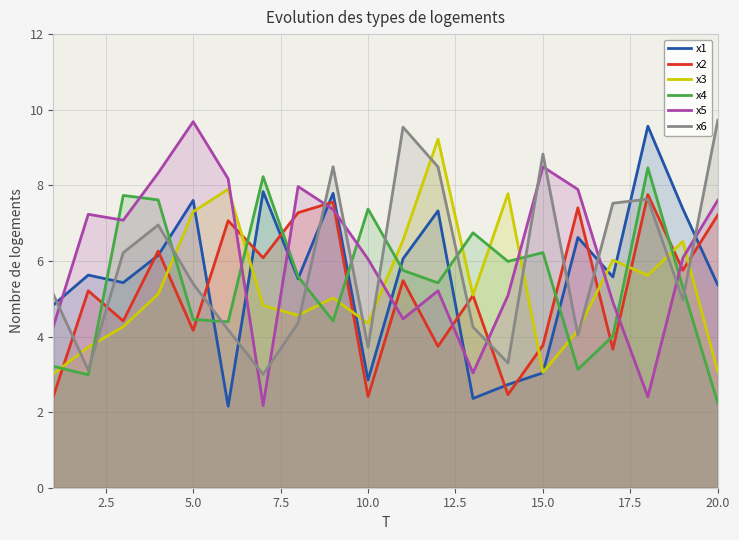

Reading left to right, what are all the values shown in this chart?

x1: 4.8	5.6	5.4	6.1	7.6	2.2	7.8	5.5	7.8	2.9	6.1	7.3	2.4	2.7	3.0	6.6	5.6	9.6	7.4	5.4
x2: 2.4	5.2	4.4	6.3	4.2	7.1	6.1	7.3	7.6	2.4	5.5	3.7	5.1	2.5	3.8	7.4	3.7	7.8	5.8	7.2
x3: 3.0	3.7	4.3	5.1	7.3	7.9	4.8	4.6	5.0	4.3	6.5	9.2	5.1	7.8	3.0	4.2	6.0	5.6	6.5	3.1
x4: 3.2	3.0	7.7	7.6	4.5	4.4	8.2	5.6	4.4	7.4	5.7	5.4	6.7	6.0	6.2	3.1	4.0	8.5	5.3	2.2
x5: 4.3	7.2	7.1	8.3	9.7	8.2	2.2	8.0	7.4	6.0	4.5	5.2	3.0	5.1	8.5	7.9	4.9	2.4	6.1	7.6
x6: 5.1	3.1	6.2	7.0	5.4	4.2	3.0	4.4	8.5	3.7	9.5	8.5	4.3	3.3	8.8	4.0	7.5	7.6	5.0	9.7